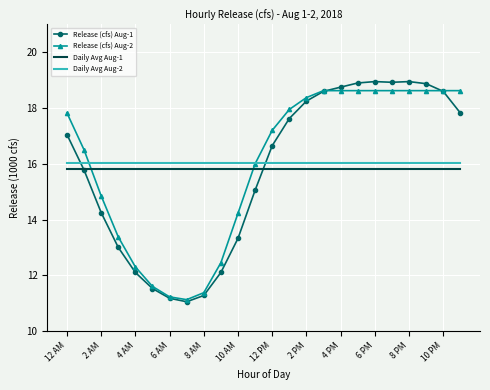

What are all the series names shown in the legend?

Release (cfs) Aug-1, Release (cfs) Aug-2, Daily Avg Aug-1, Daily Avg Aug-2